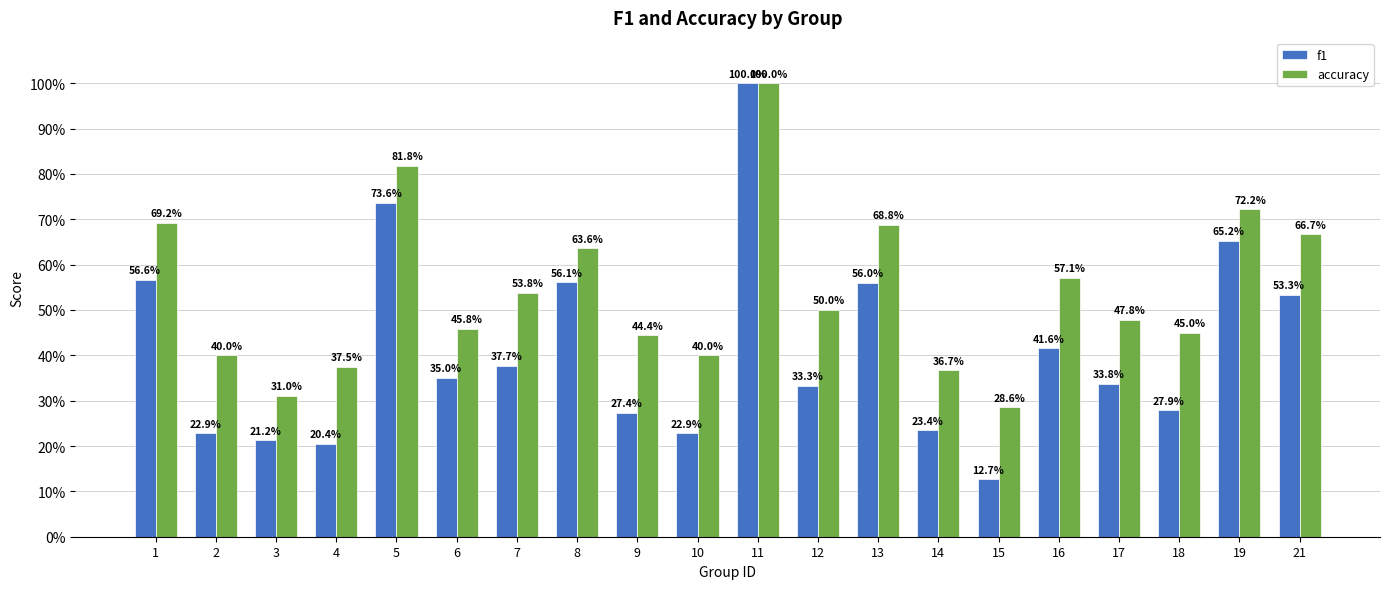

Does the chart contain stacked bars?

No